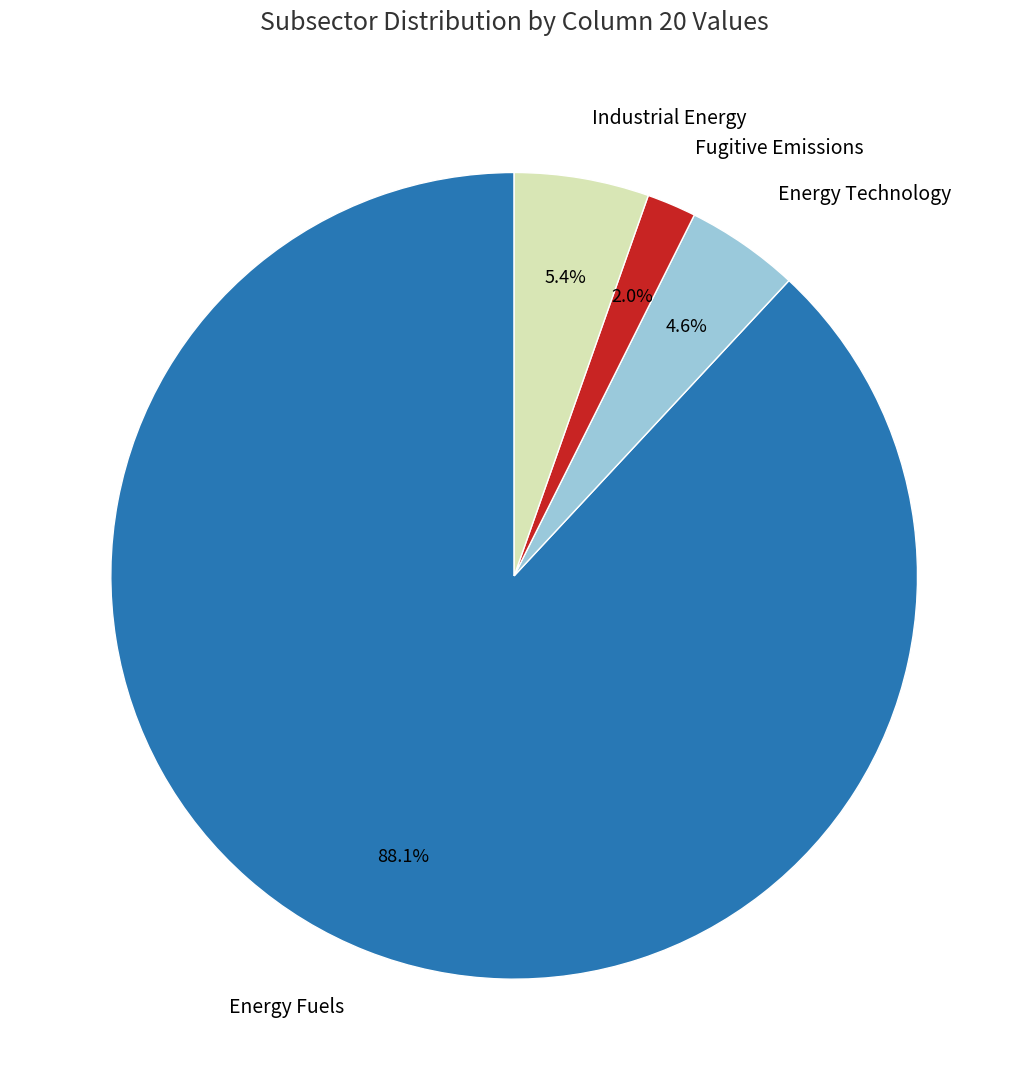

What is the ratio of the value at Industrial Energy to the value at Fugitive Emissions?

2.7